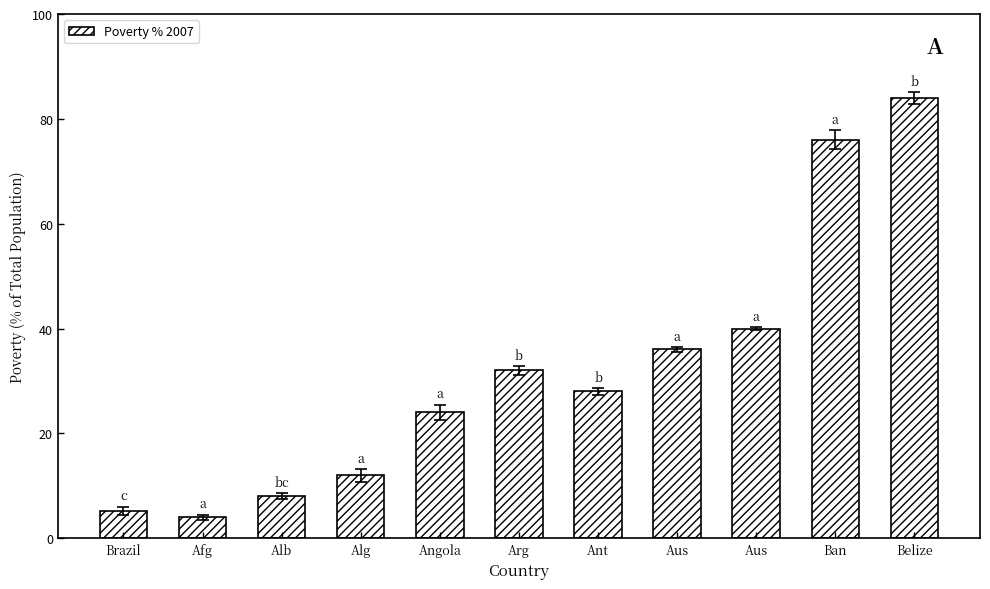

How many bars are there in total?

11